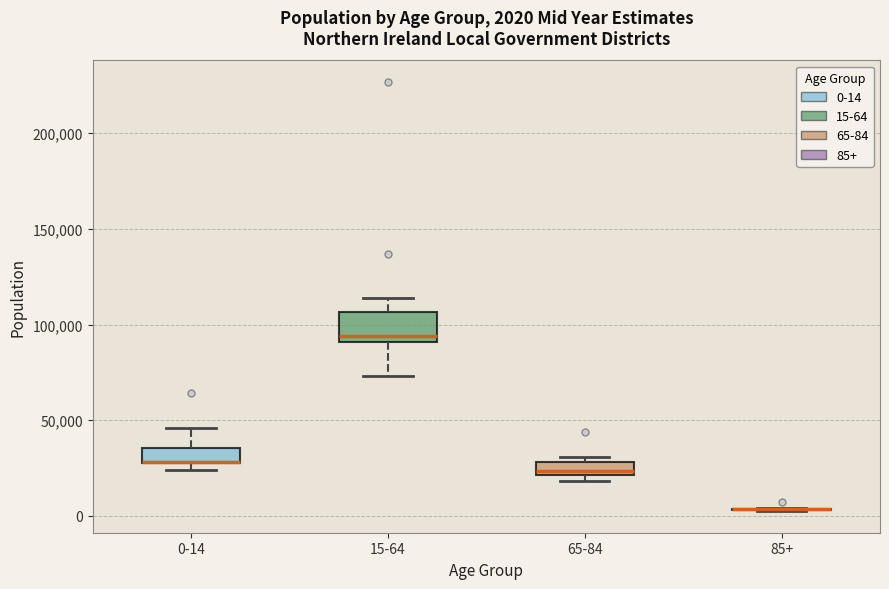

Comparing the boxes themselves (not the whiskers), which one is the tallest?

15-64